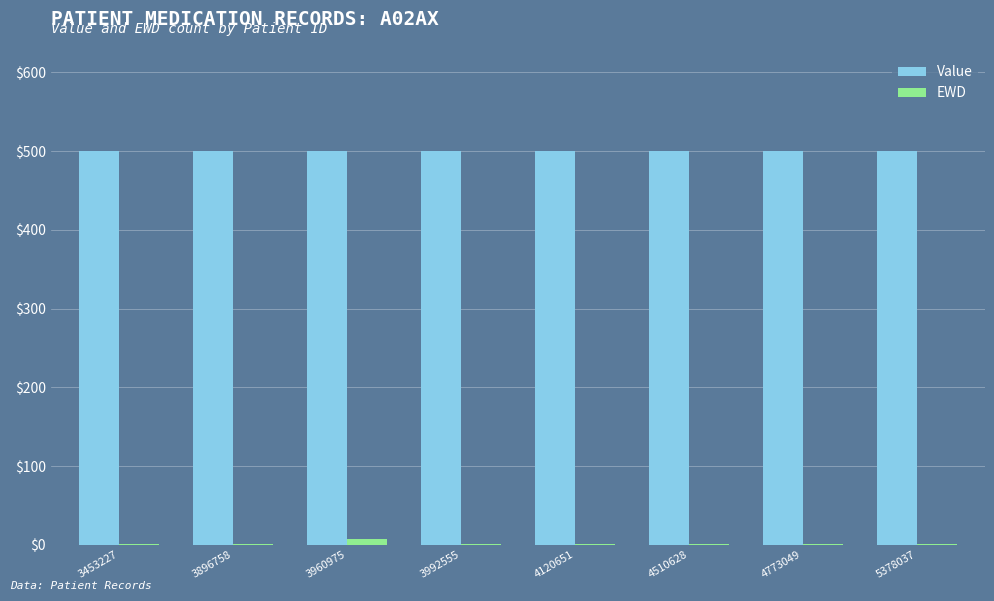

Which series has the largest total across all categories?

Value